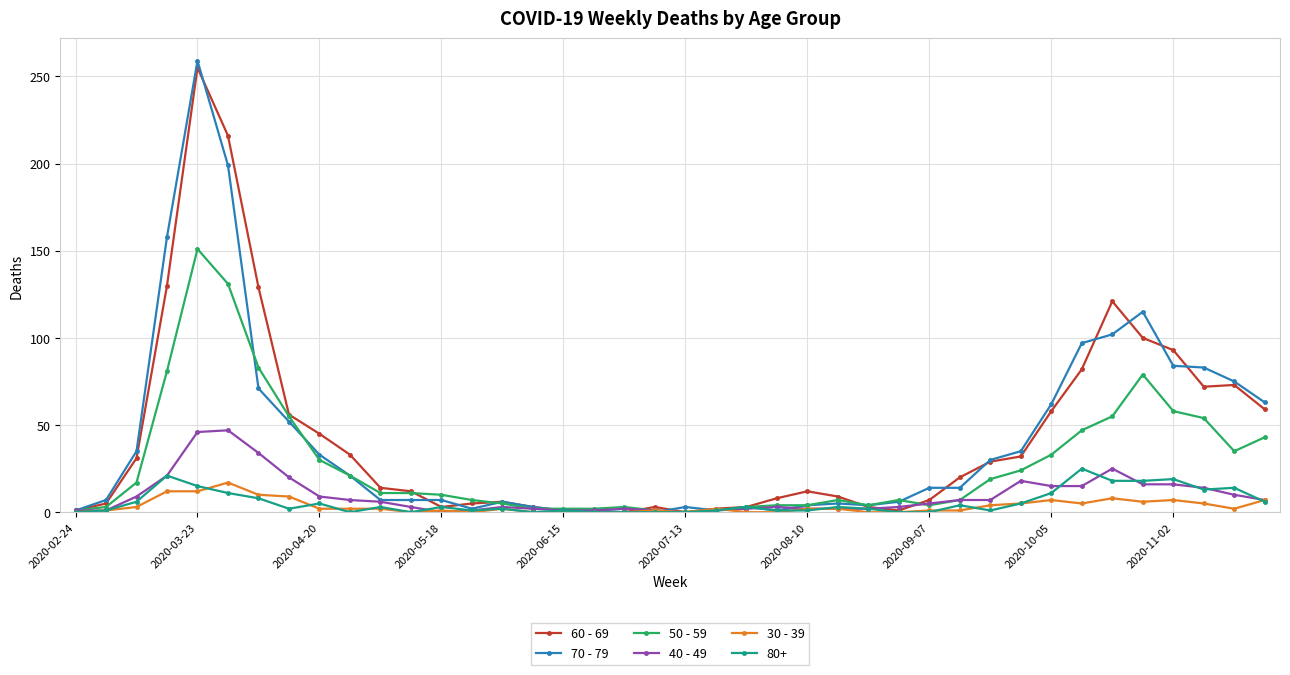

What is the greatest value displayed?

259